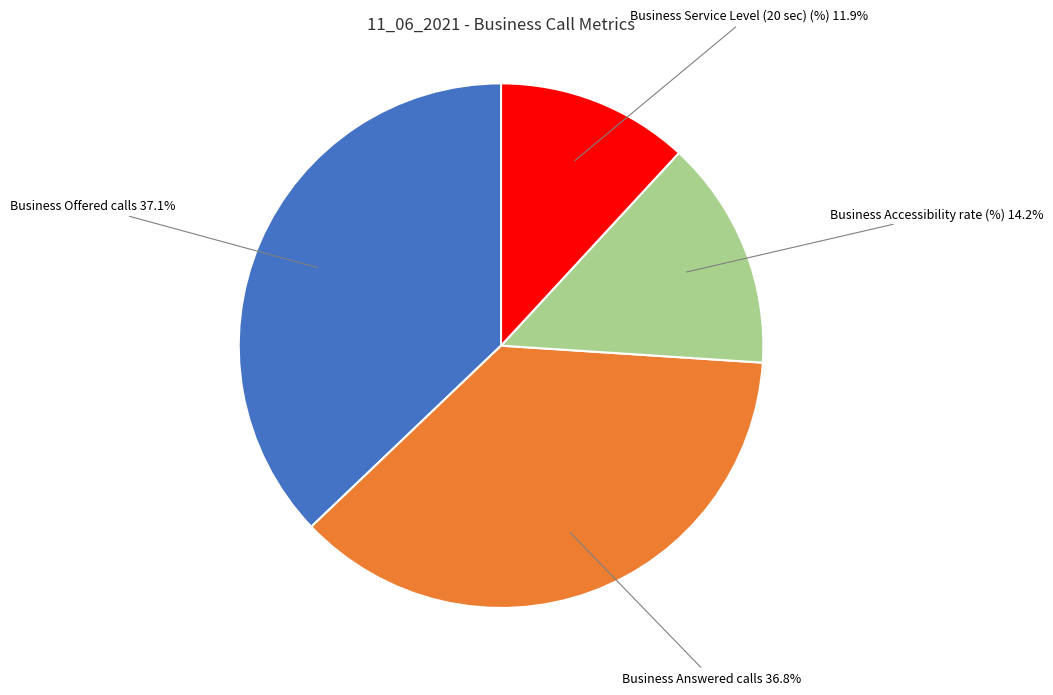

Which slice is the smallest?

Business Service Level (20 sec) (%)